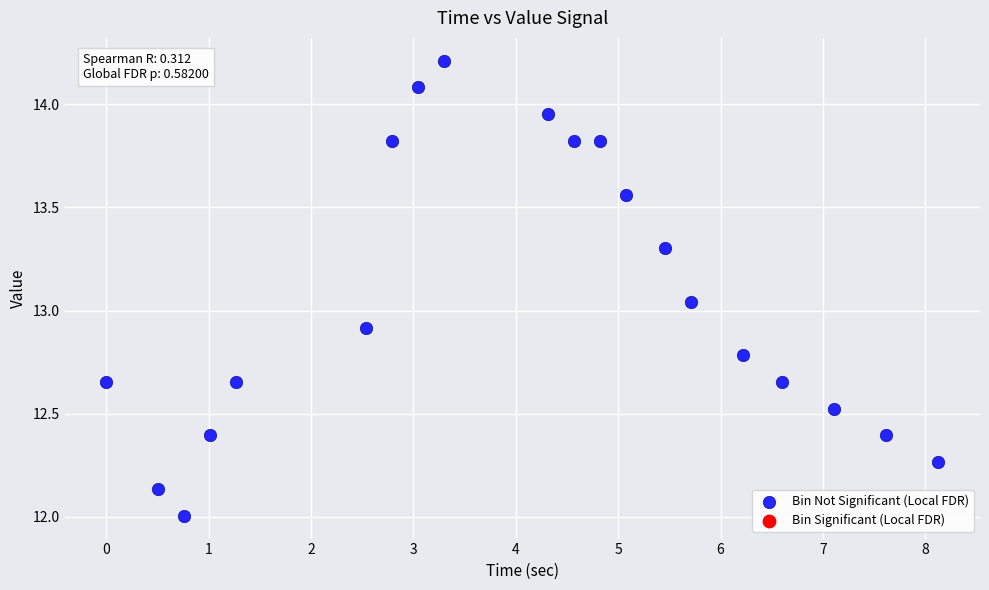

What is the range of X values (max minus min)?

8.1